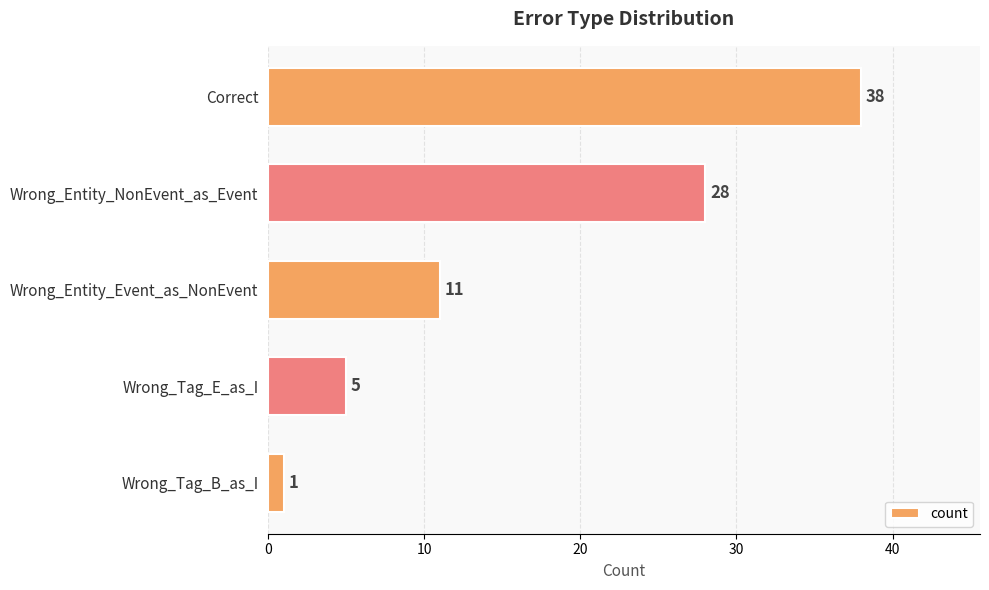

Are the bars grouped side by side (vs. stacked)?

No